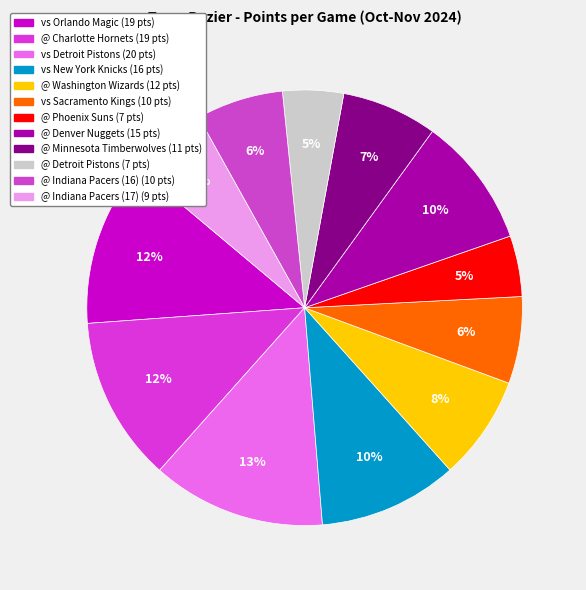

What is the change in value from vs Sacramento Kings to @ Phoenix Suns?

-3